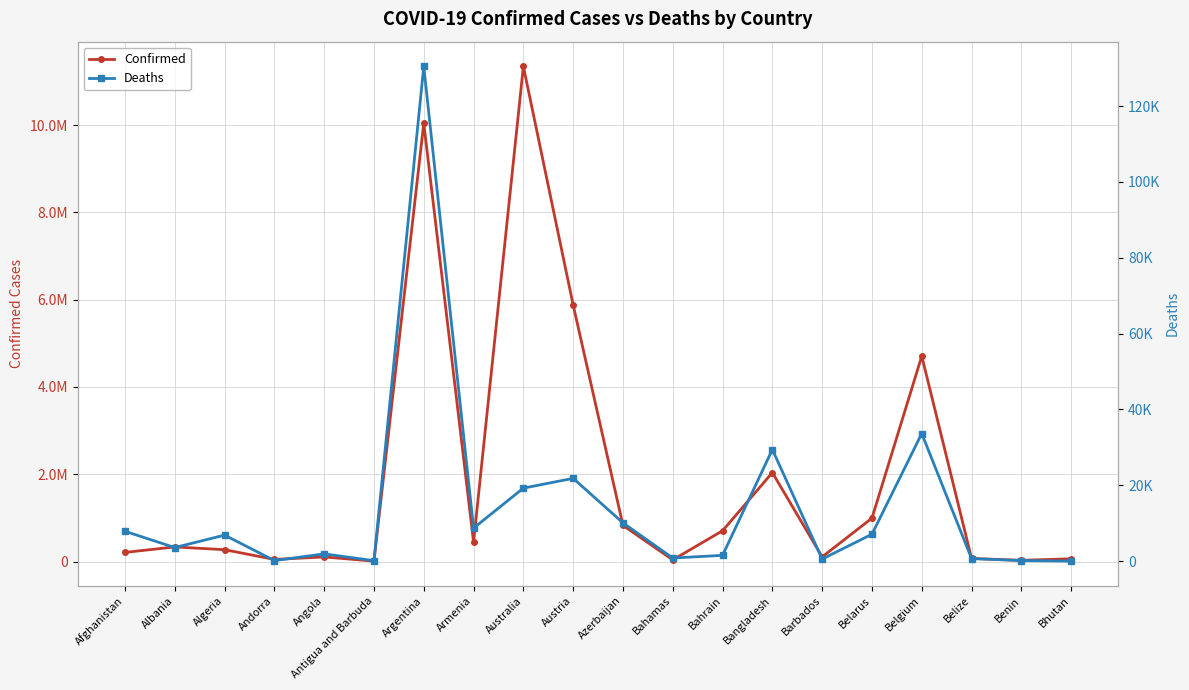

How many lines are shown in the chart?

2